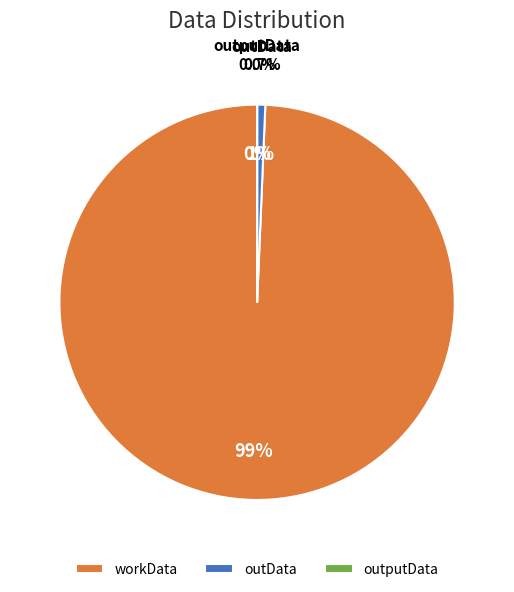

True or false: outputData accounts for 1% of the total.

False